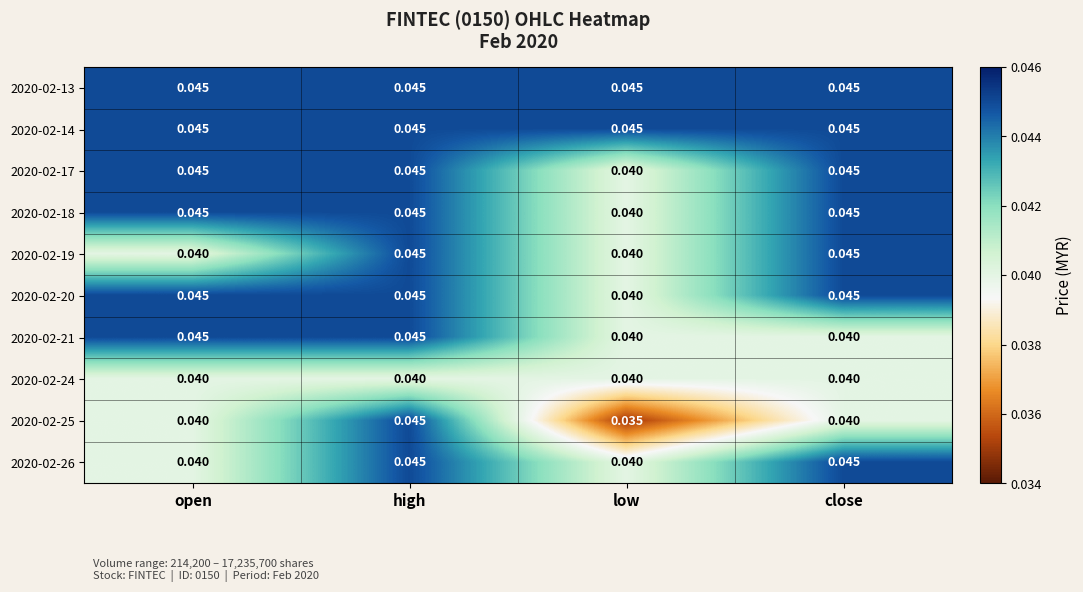

How many series are shown in this chart?

10